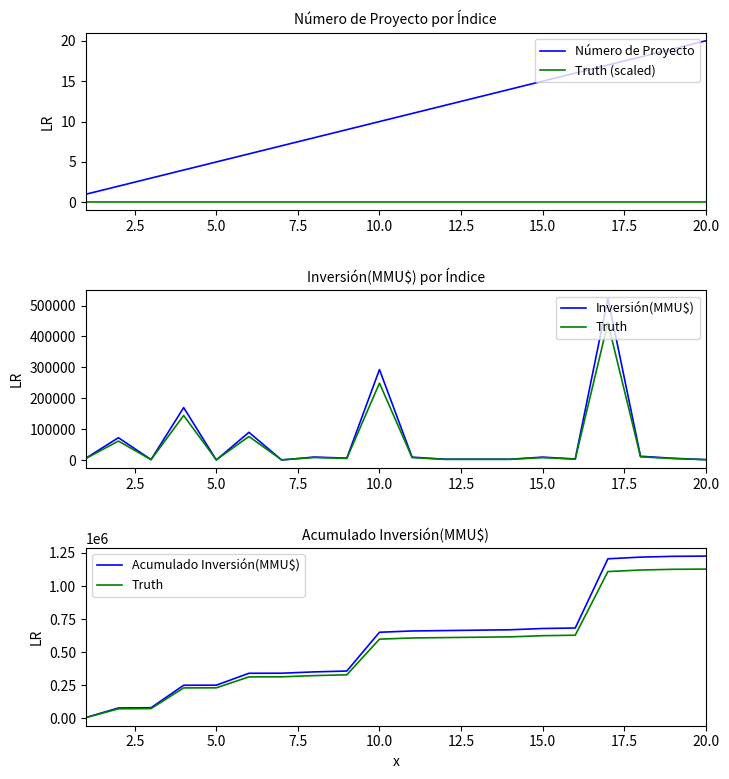

Which series has the largest total across all categories?

Acumulado Inversión(MMU$)